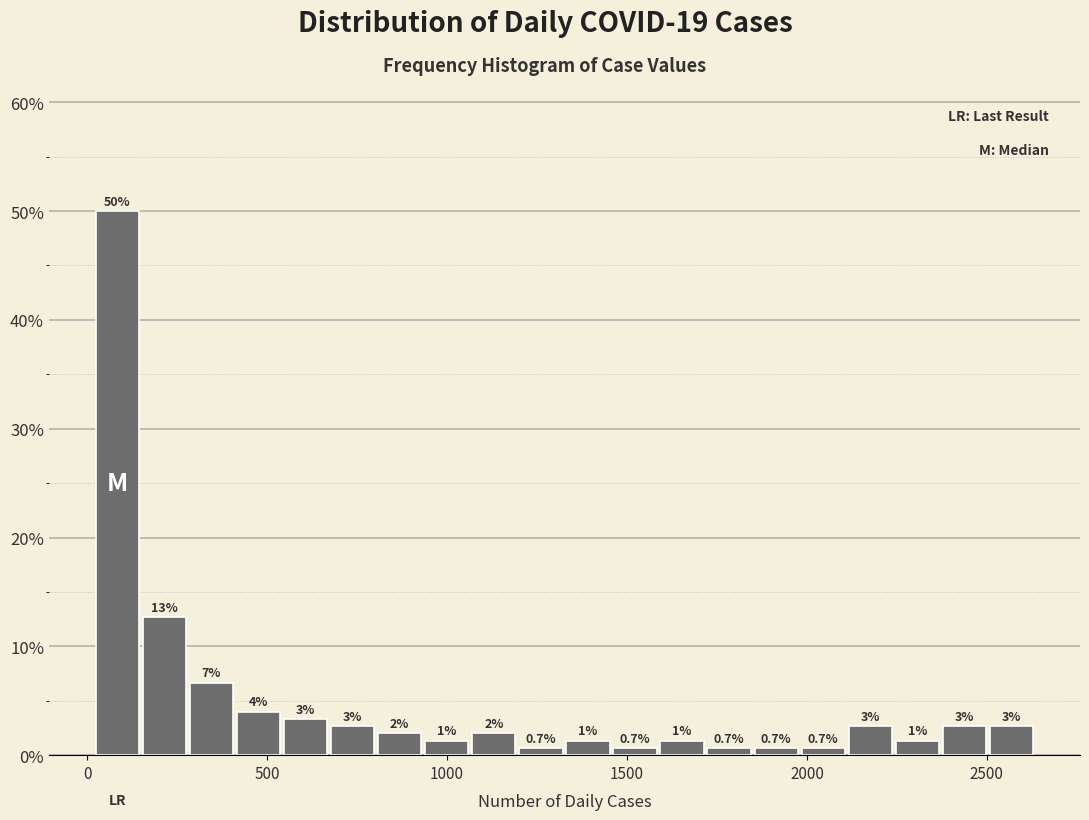

Around what value on the x-axis is the tallest bar? Give the approximate position of its centre, as read against the axis.

100